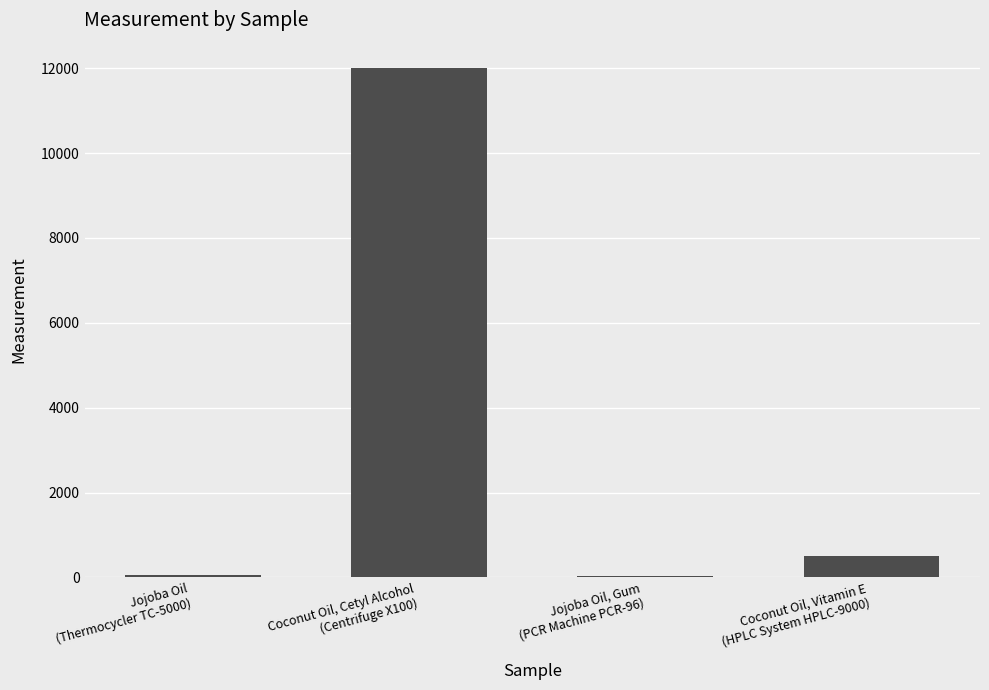

Does the chart contain stacked bars?

No